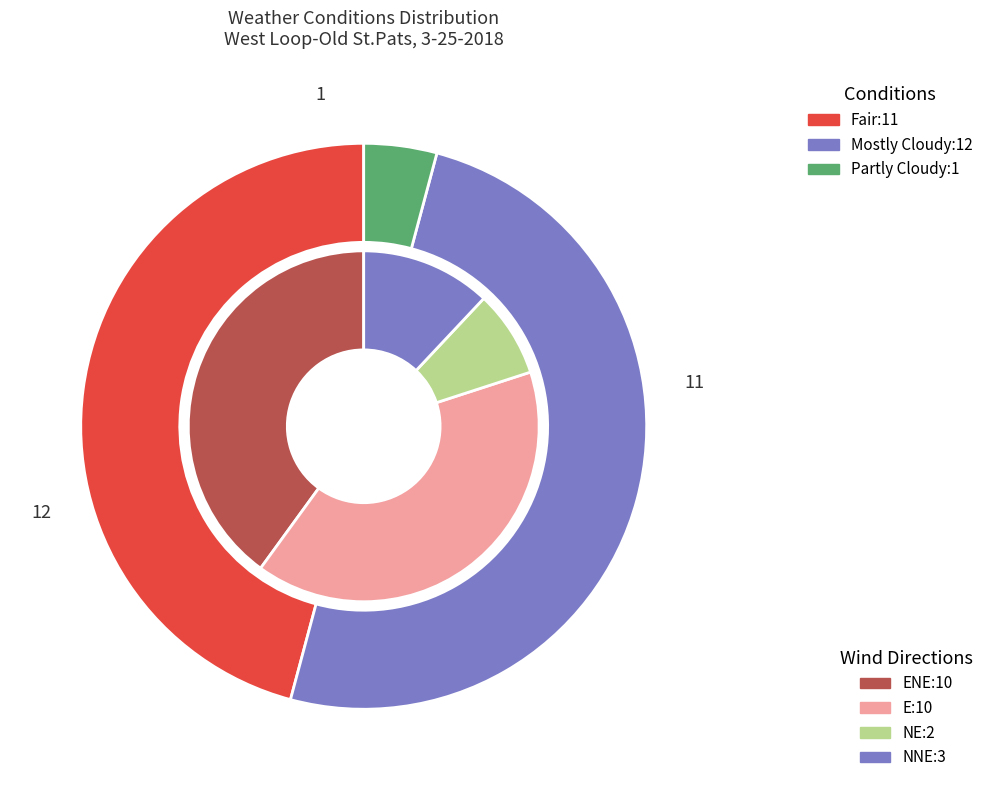

Count the number of slices in the pie.

3